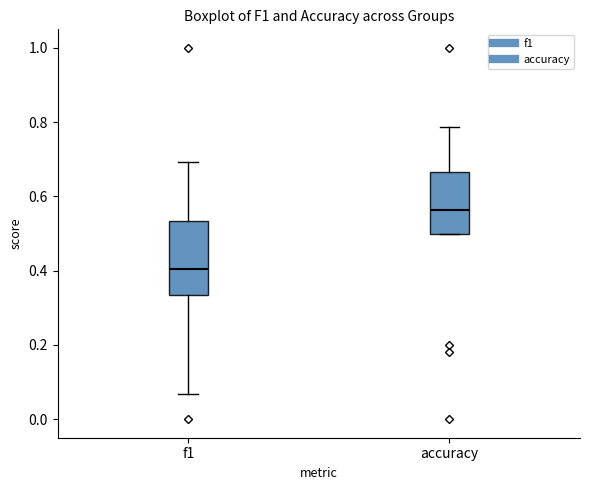

Which box has the lowest median line?

f1